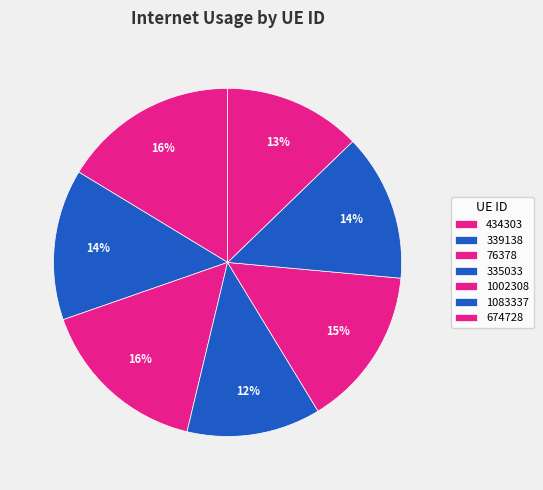

How many segments does this pie chart have?

7